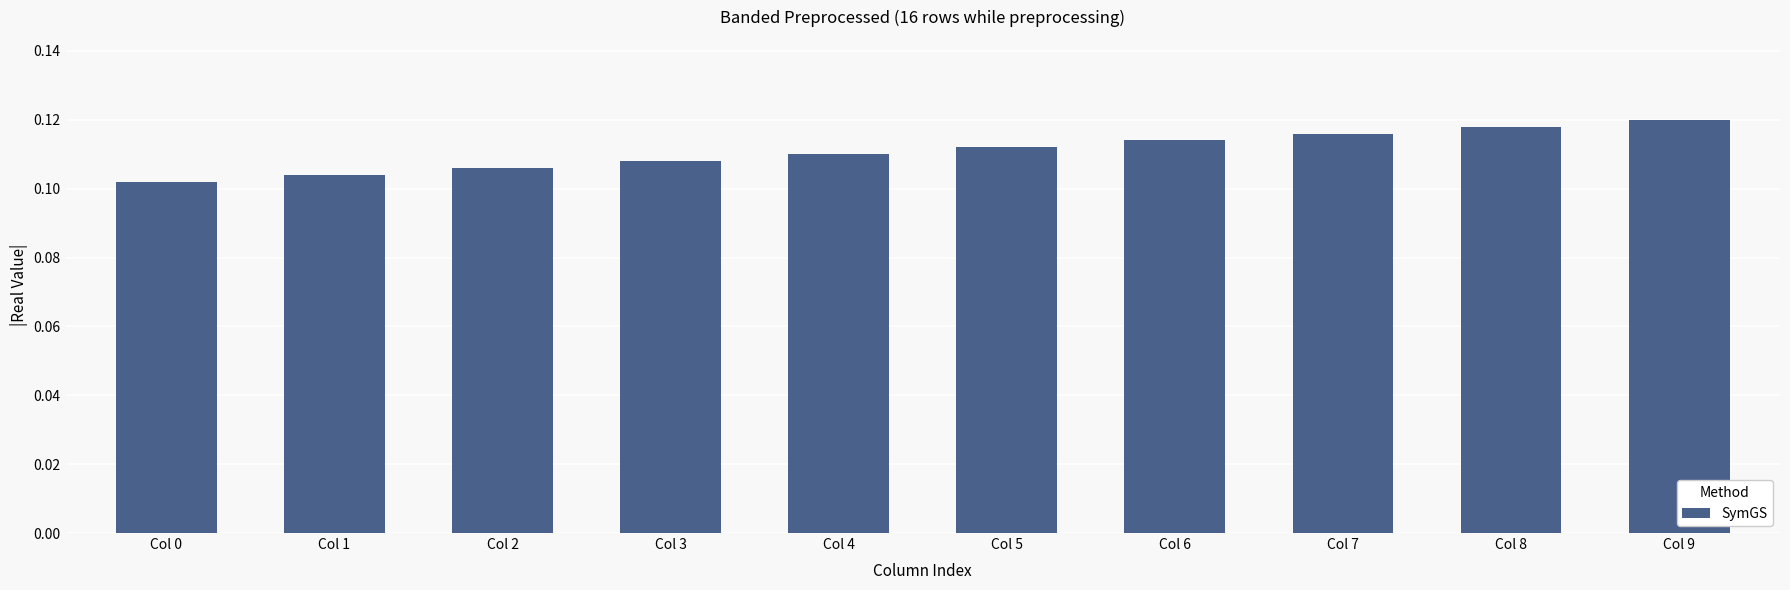

What is the sum of all values?

1.1